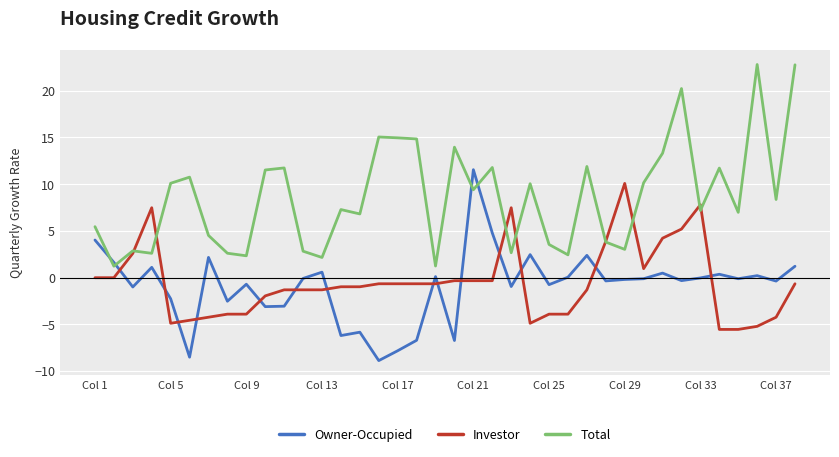

What is the smallest value displayed?

-8.9